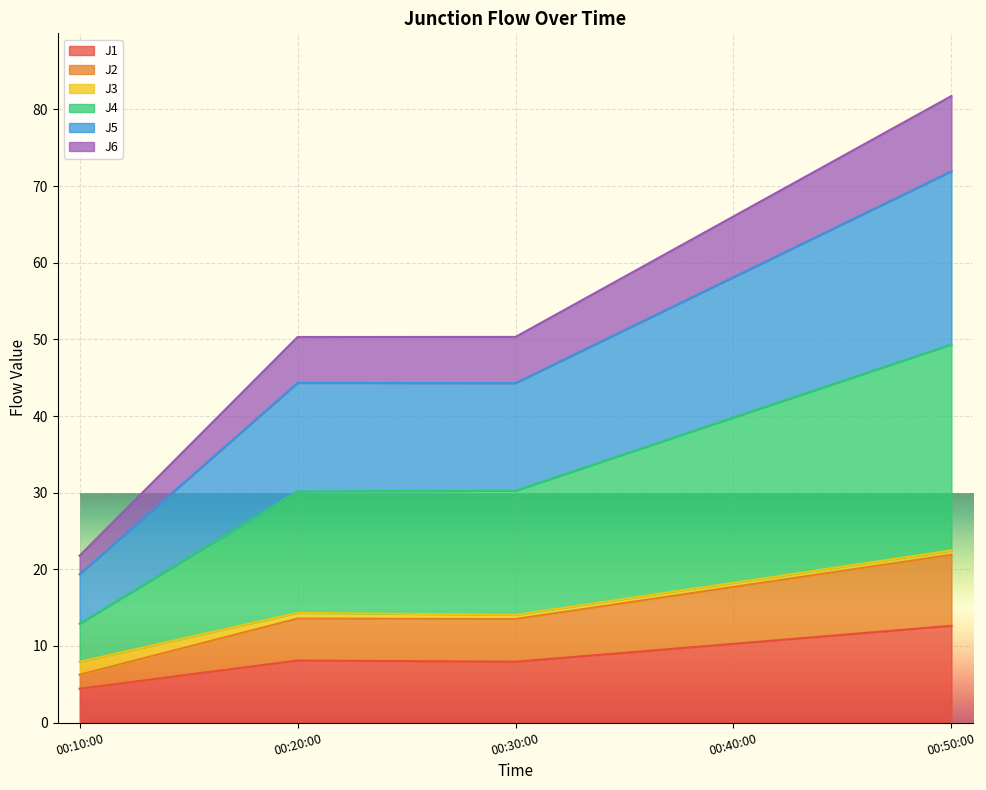

What is the highest value of the J1 series?

12.6